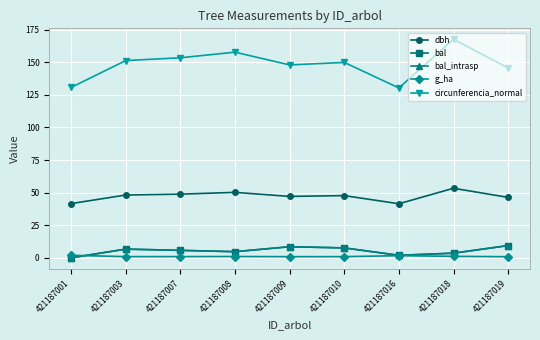

Is this an area chart (filled region under the line)?

No